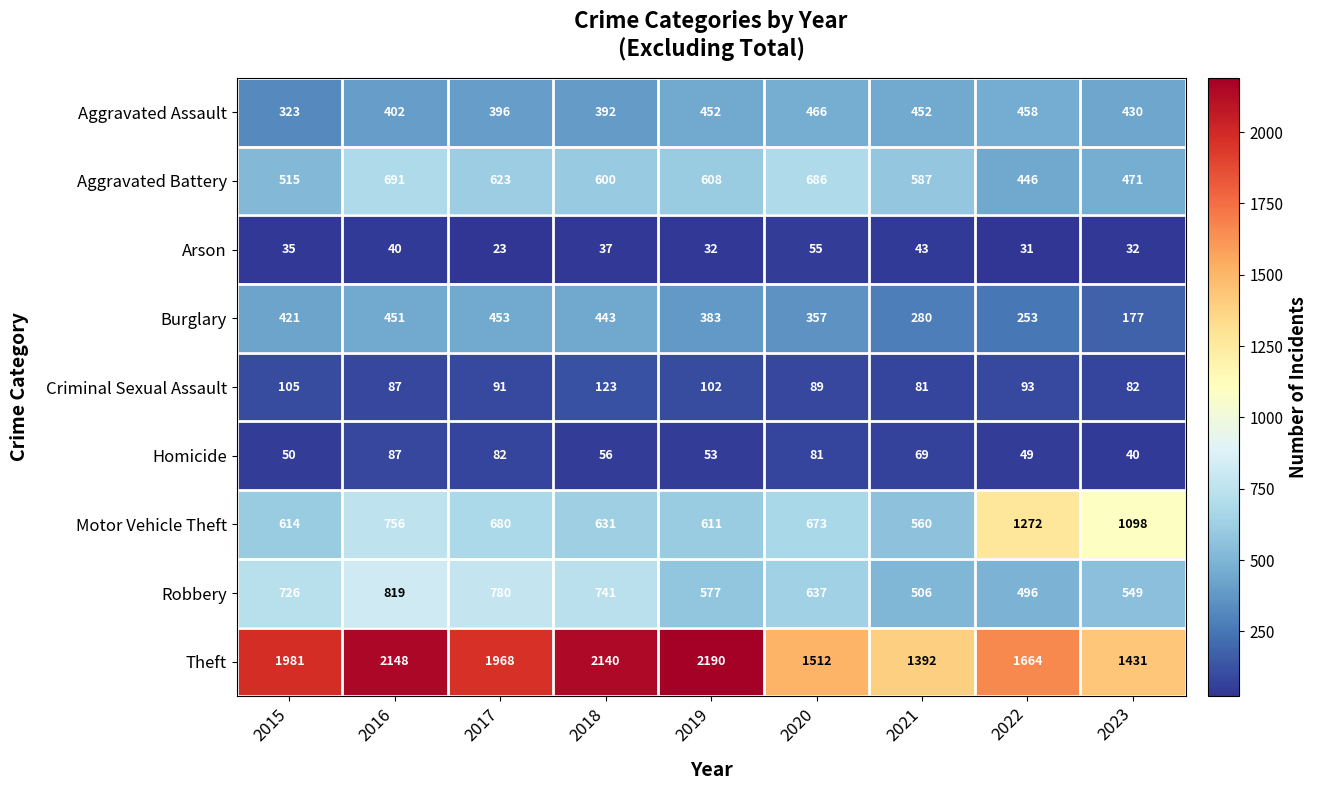

Count the number of categories in the chart.

9